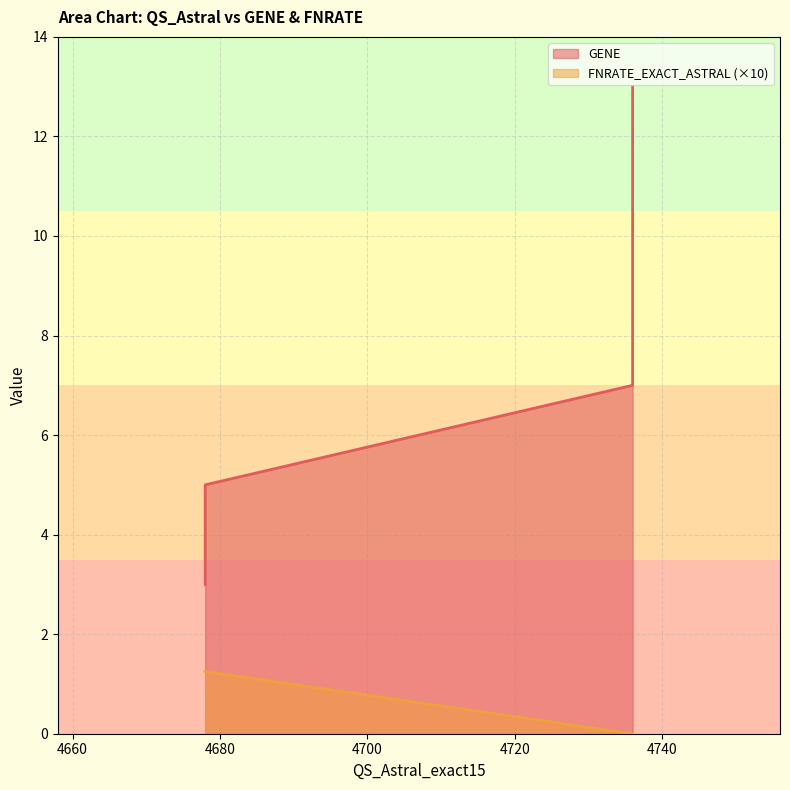

What are all the series names shown in the legend?

GENE, FNRATE_EXACT_ASTRAL